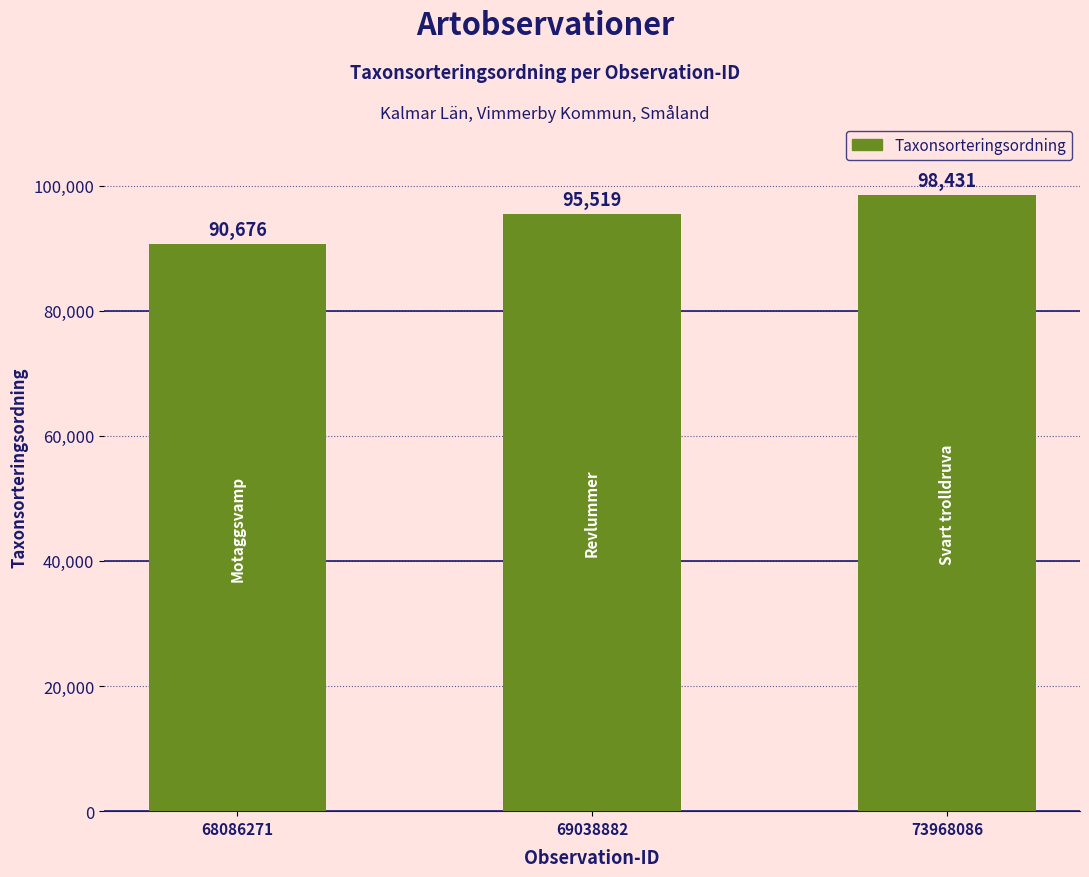

Where is the data nearest to the value 94553?

69038882